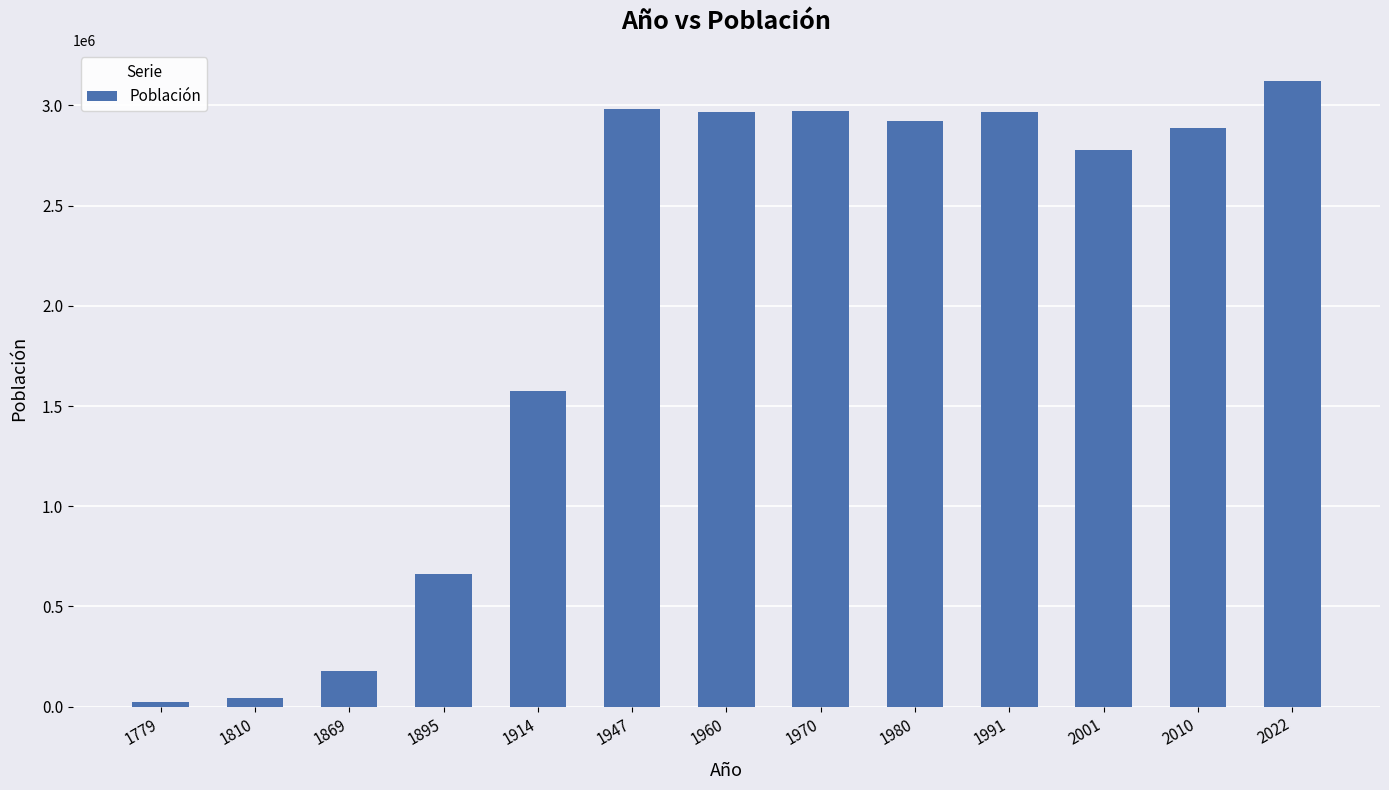

What is the sum of all values?

26082828